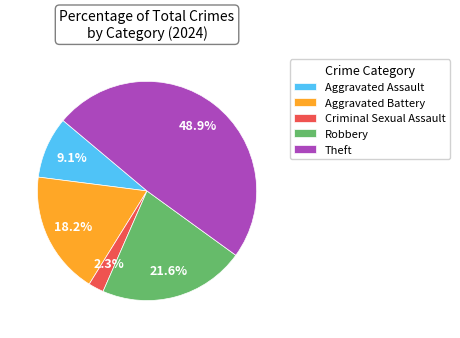

The Aggravated Assault slice represents 9% of the pie. True or false?

True